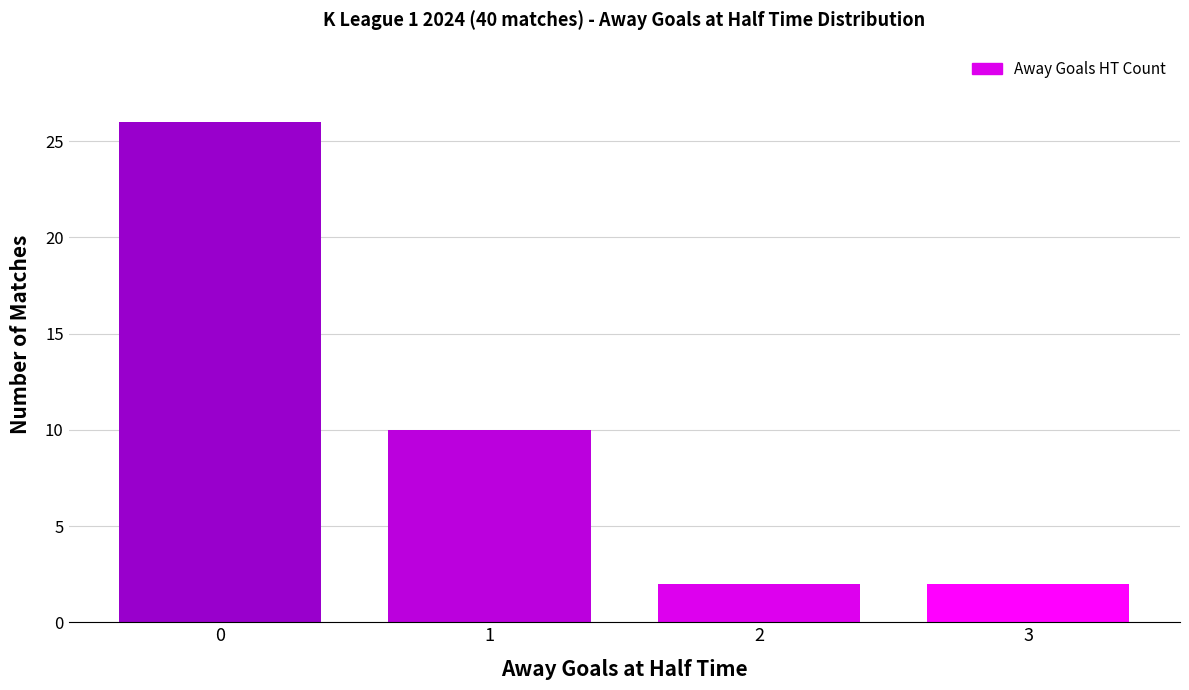

What is the value of the 3rd bar from the left?

2